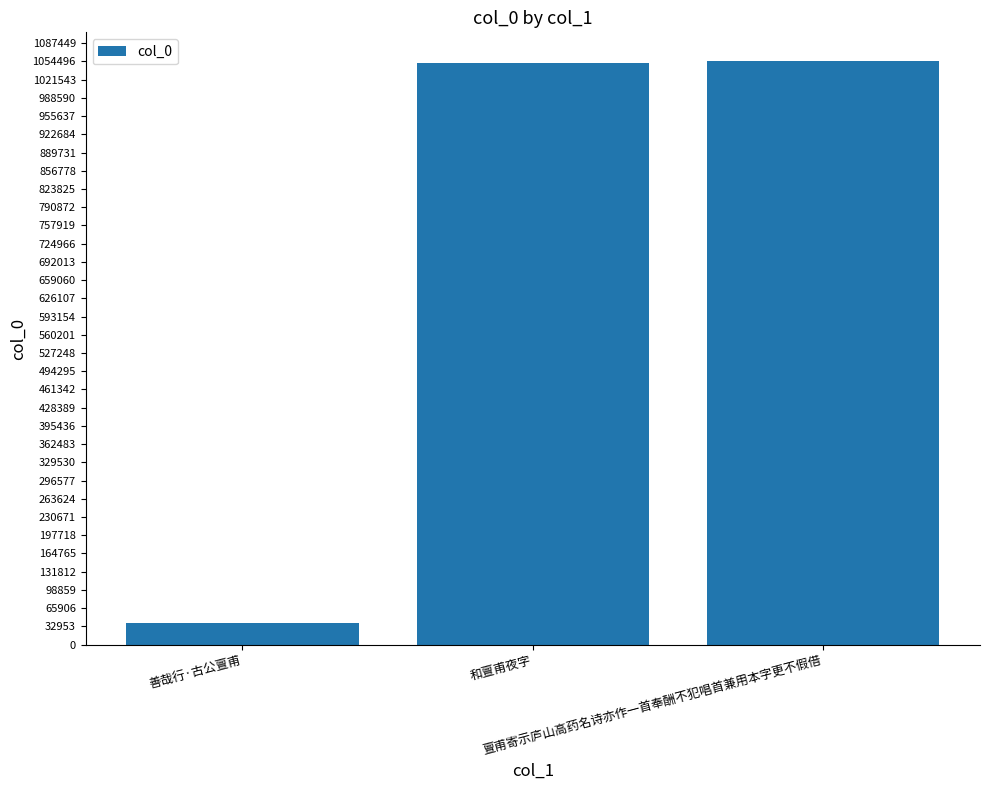

The value at 亶甫寄示庐山高药名诗亦作一首奉酬不犯唱首兼用本字更不假借 is 1793421. True or false?

False